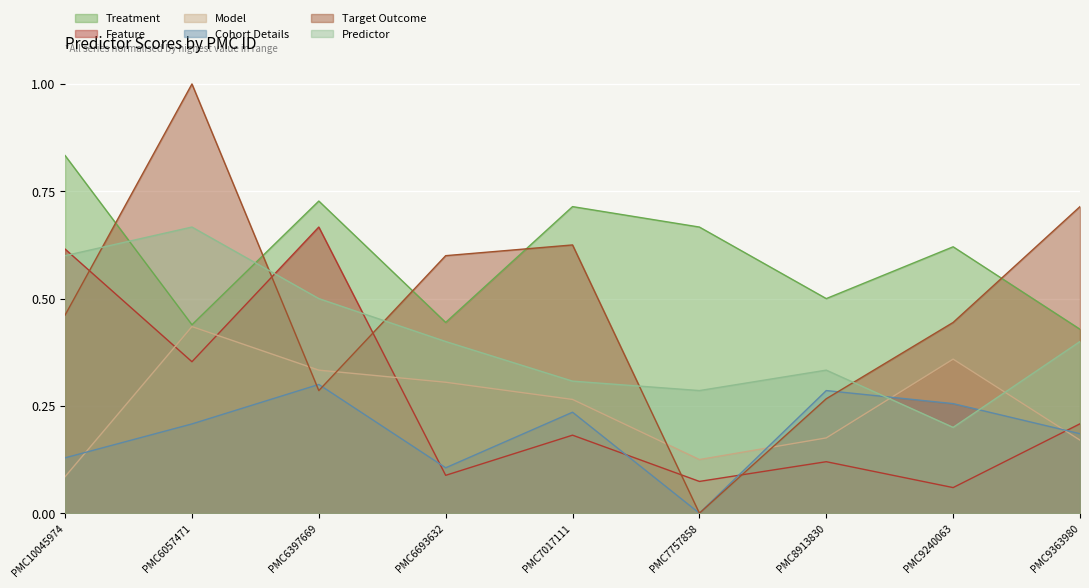

How many lines are shown in the chart?

6